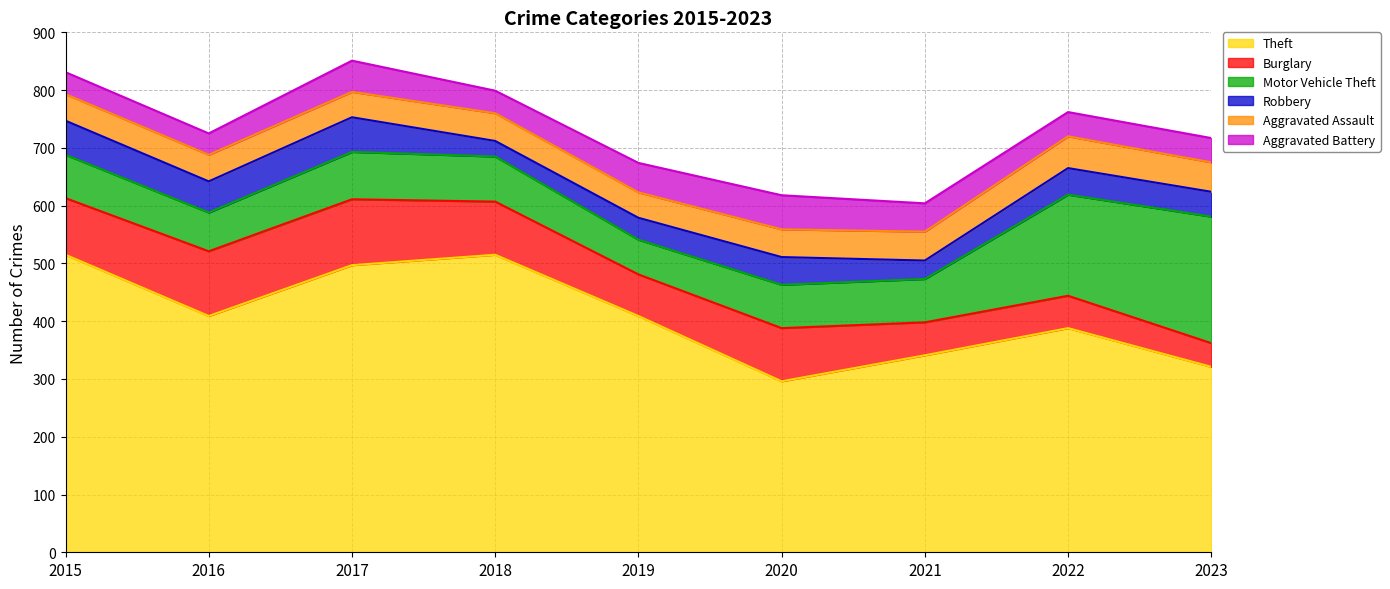

Which series changed the most between 2015 and 2018?

Robbery